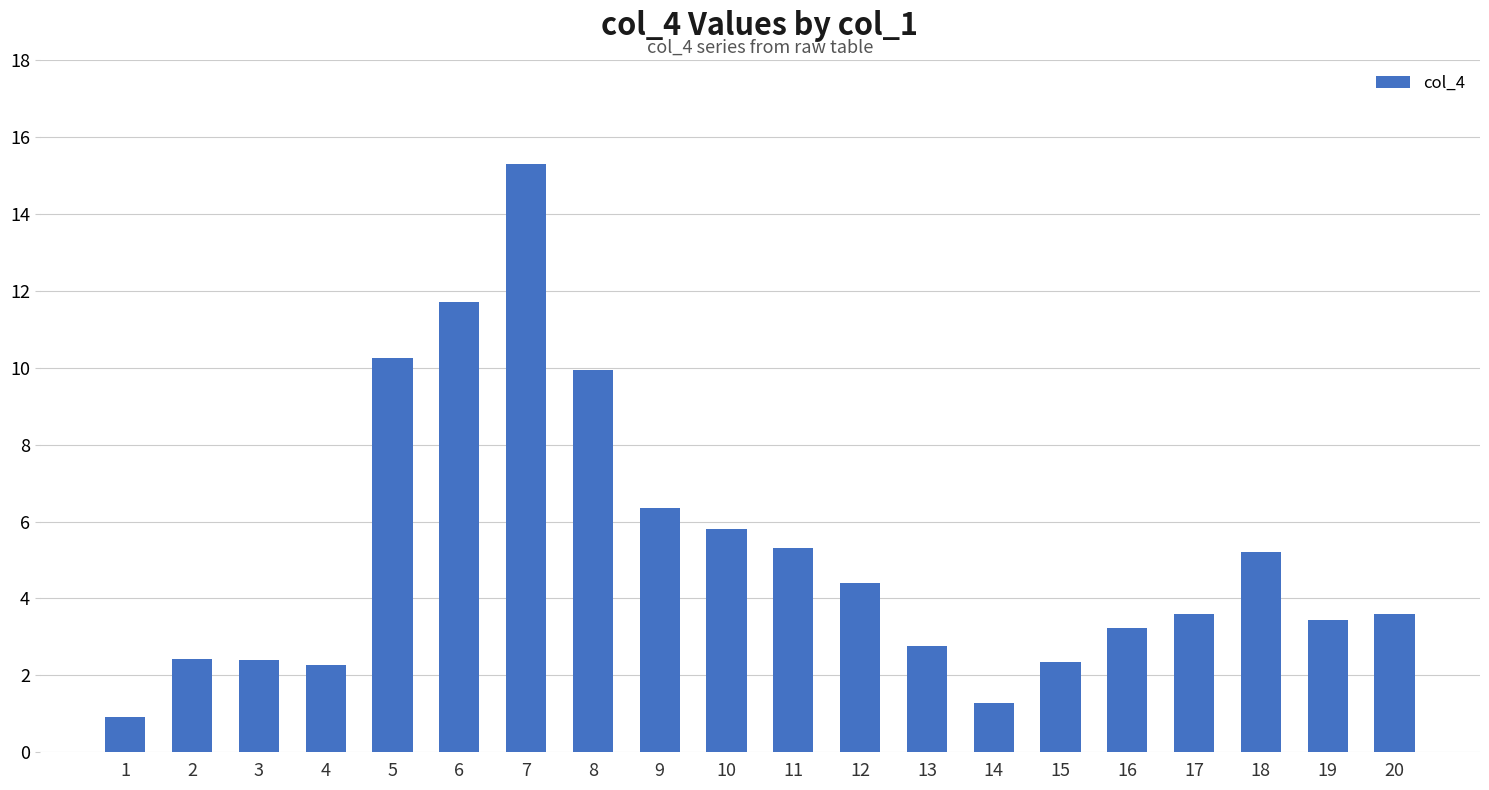

What is the value of the 20th bar from the left?

3.6